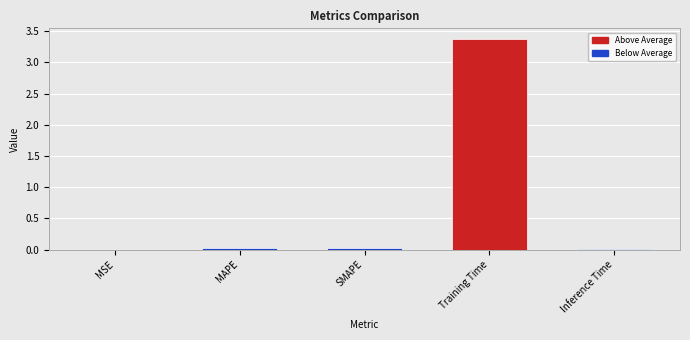

The chart shows a value of 0.0 at MSE. True or false?

True